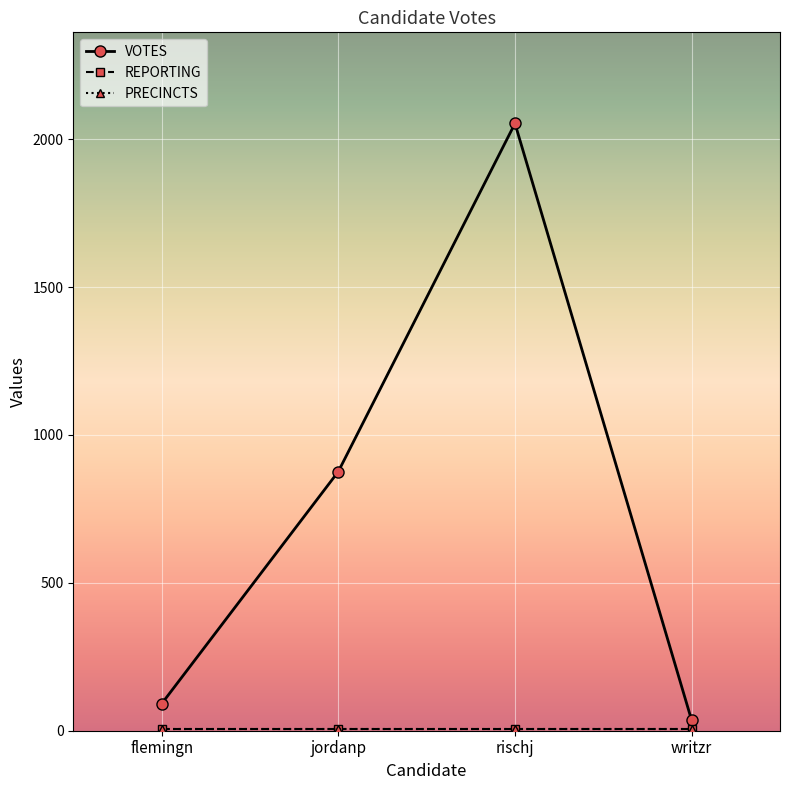

At which category is the sum across all series the highest?

rischj